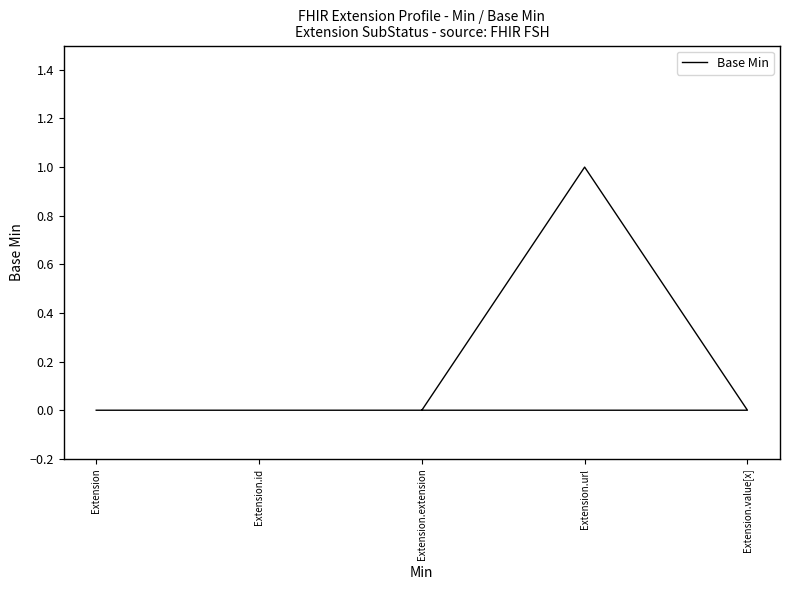

Between Extension.url and Extension, which is larger?

Extension.url